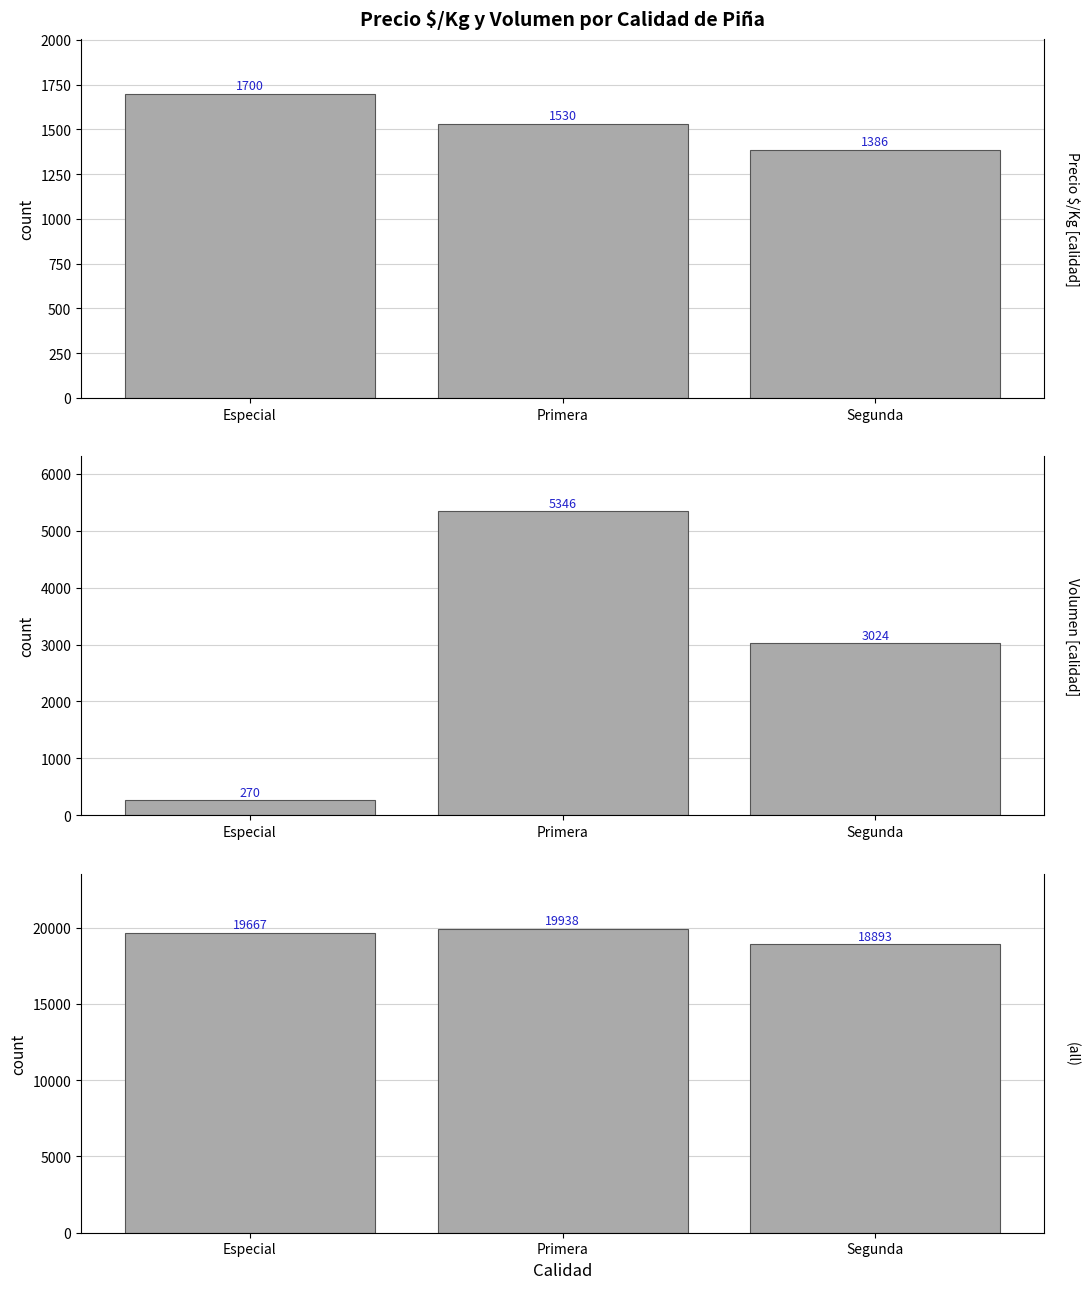

What is the value of the Volumen bar at the 2nd from the left?

5346